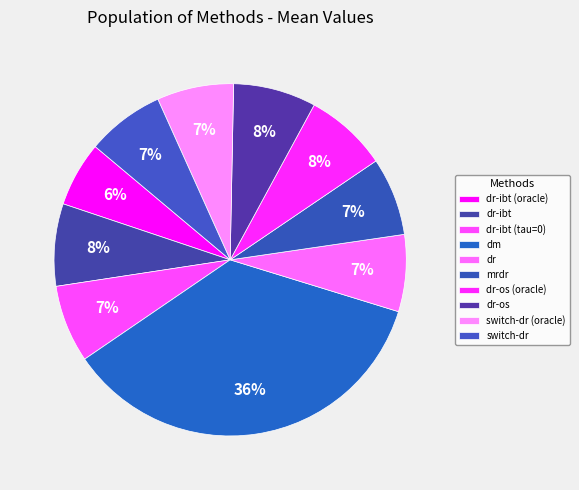

To the nearest percent, what is the difference between the dm and dr-os (oracle) slice percentages?

28%